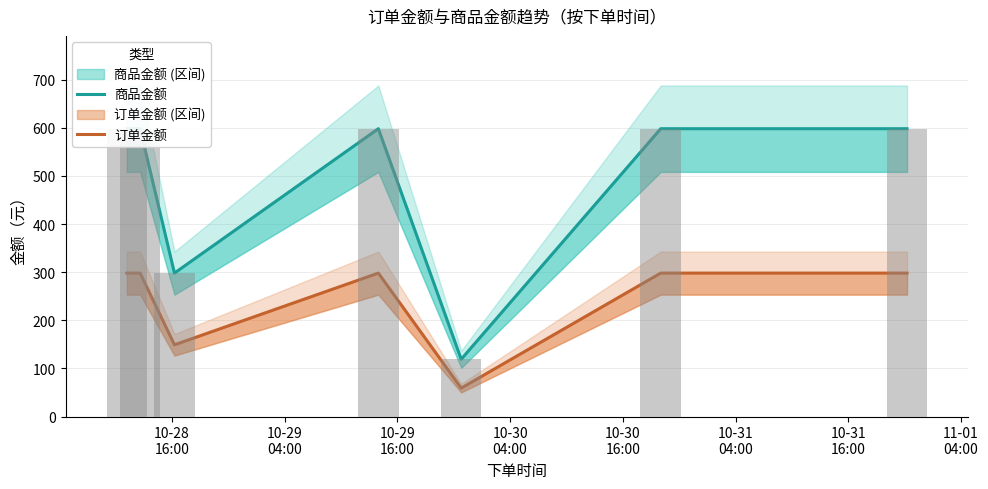

List the series in order of their peak value, highest first.

商品金额, 订单金额